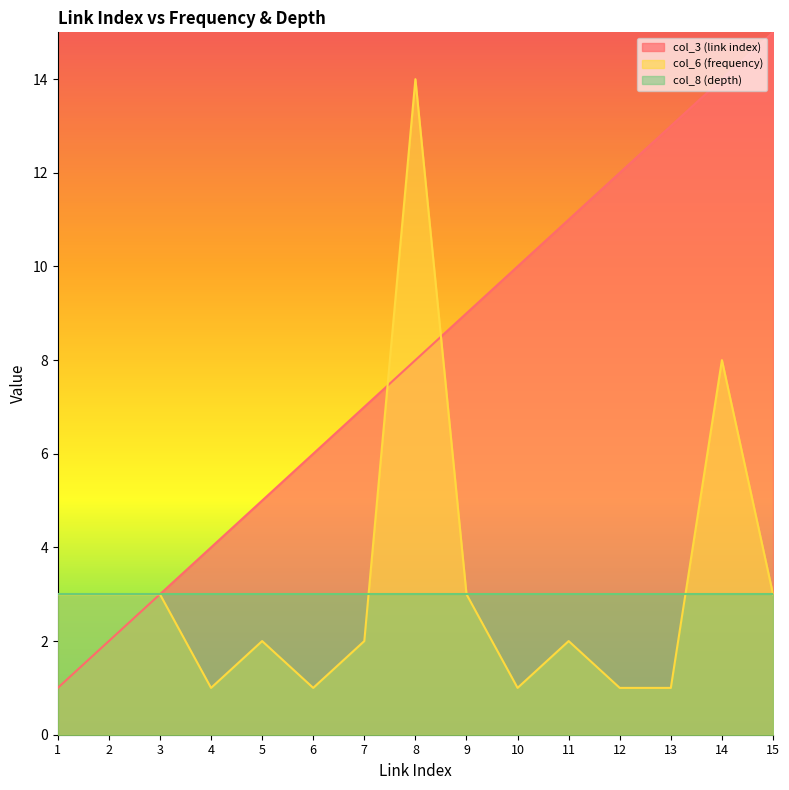

What is the smallest value displayed?

1